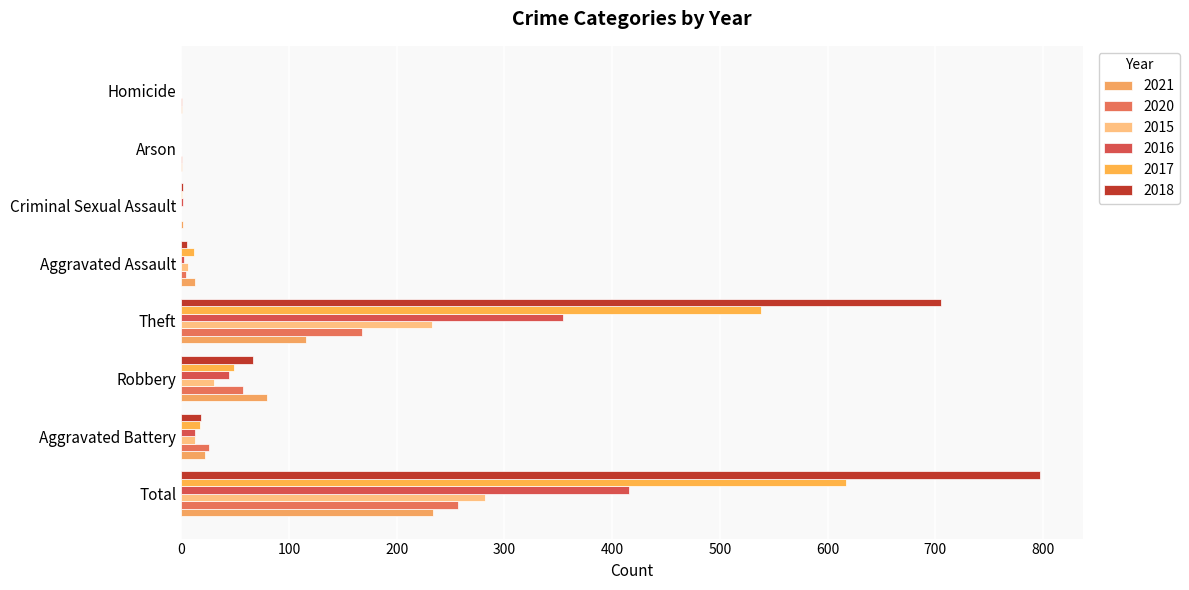

What is the label of the 2nd bar from the left?

Aggravated Battery